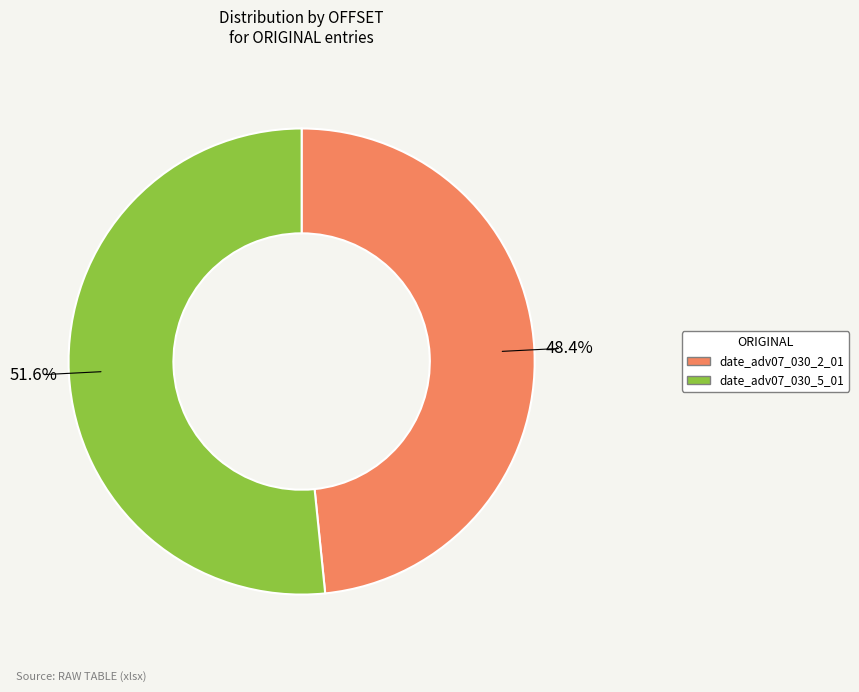

Which has a higher value, date_adv07_030_2_01 or date_adv07_030_5_01?

date_adv07_030_5_01